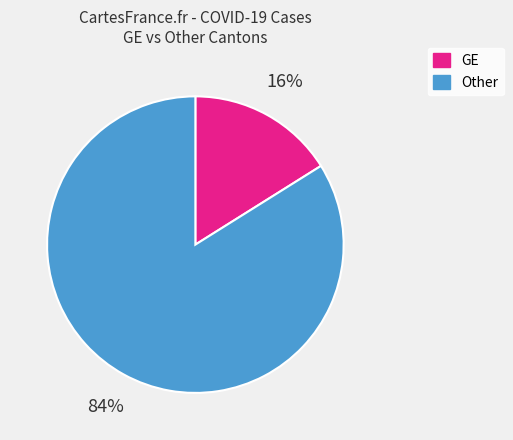

Which has a higher value, Other or GE?

Other